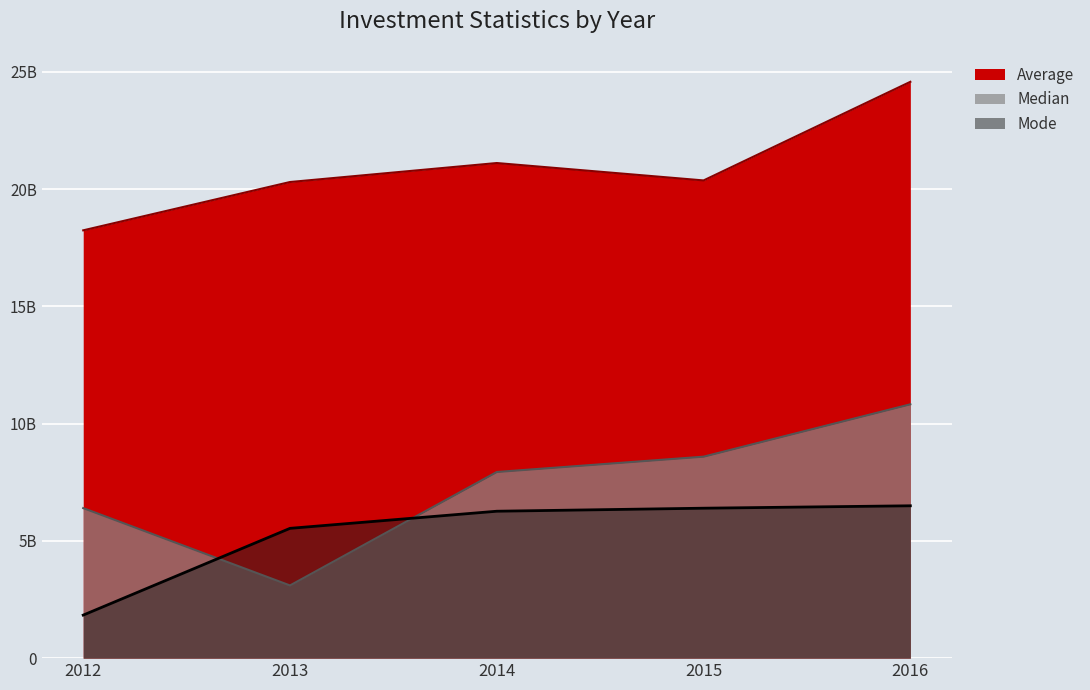

The Average series shows 10405302203.7 at 2014. True or false?

False